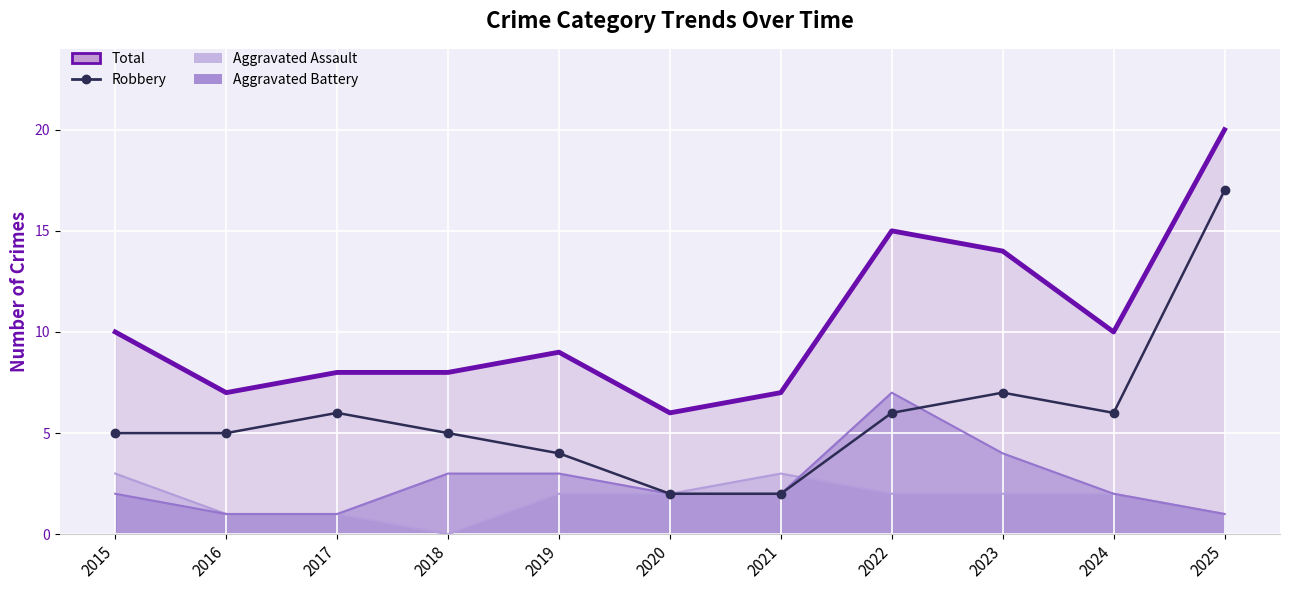

How many values exceed 5?

5